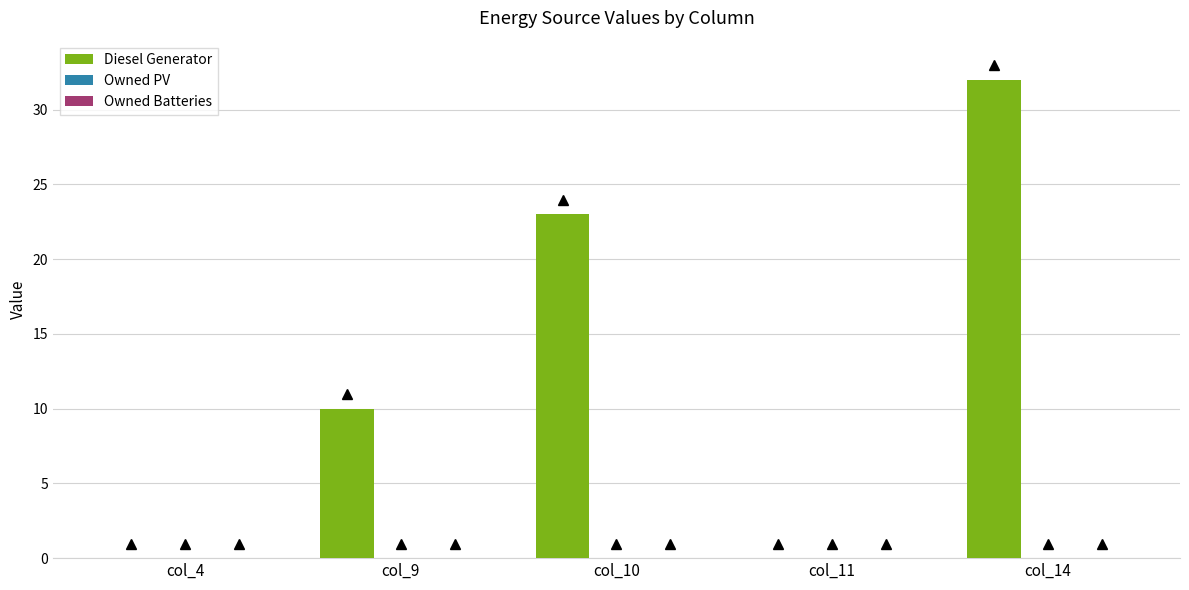

Which label corresponds to the largest value in the chart?

col_14